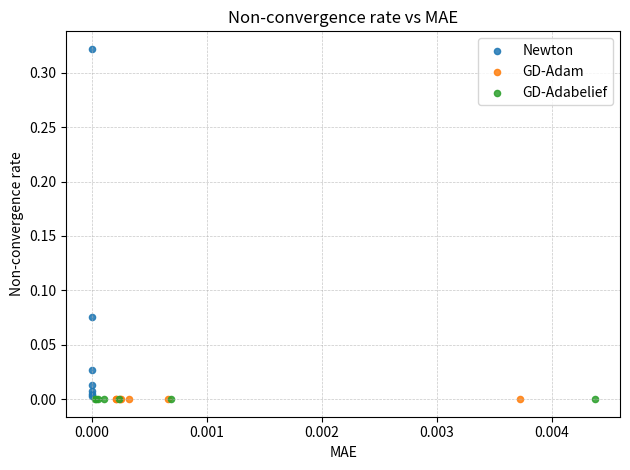

Which series reaches the maximum Y coordinate?

Newton